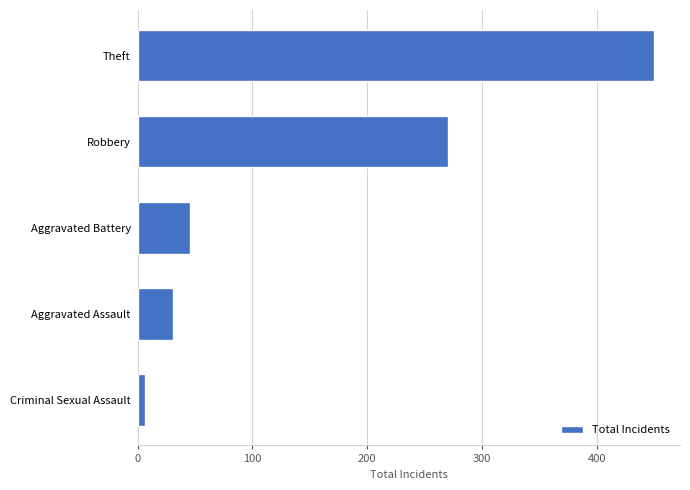

What is the sum of all values?

803